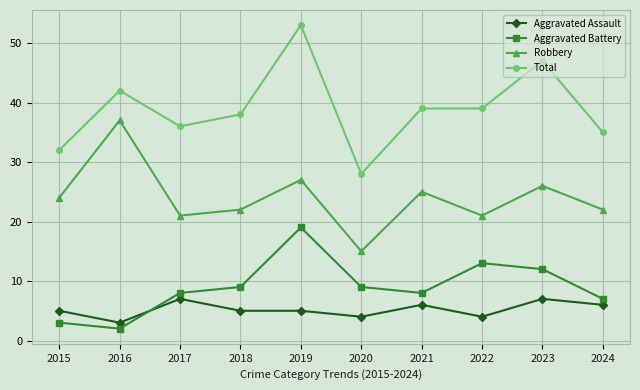

Reading left to right, transcribe all the data shown in this chart.

Aggravated Assault: 2015=5	2016=3	2017=7	2018=5	2019=5	2020=4	2021=6	2022=4	2023=7	2024=6
Aggravated Battery: 2015=3	2016=2	2017=8	2018=9	2019=19	2020=9	2021=8	2022=13	2023=12	2024=7
Robbery: 2015=24	2016=37	2017=21	2018=22	2019=27	2020=15	2021=25	2022=21	2023=26	2024=22
Total: 2015=32	2016=42	2017=36	2018=38	2019=53	2020=28	2021=39	2022=39	2023=47	2024=35